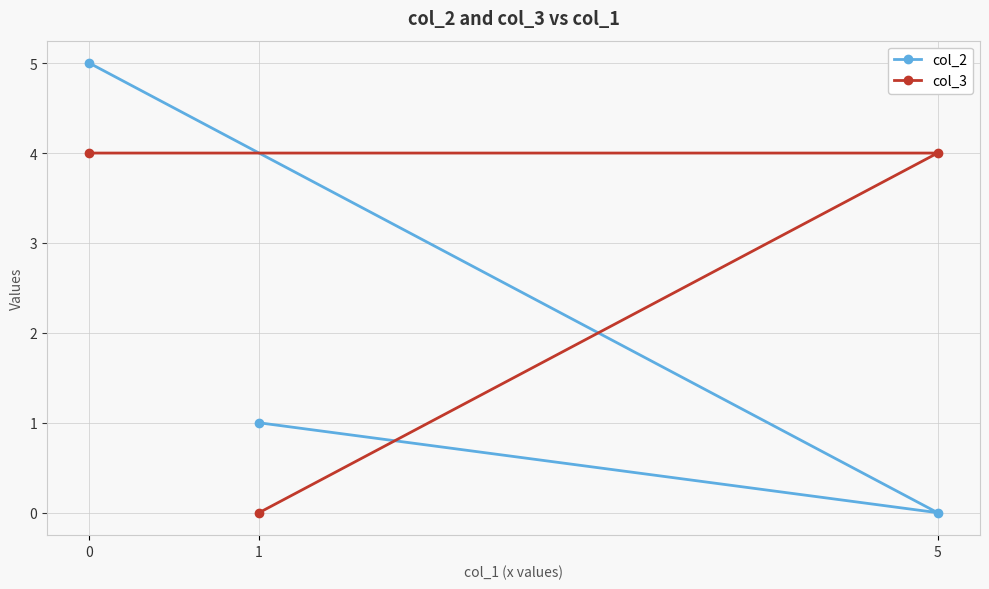

What is the highest value of the col_2 series?

5